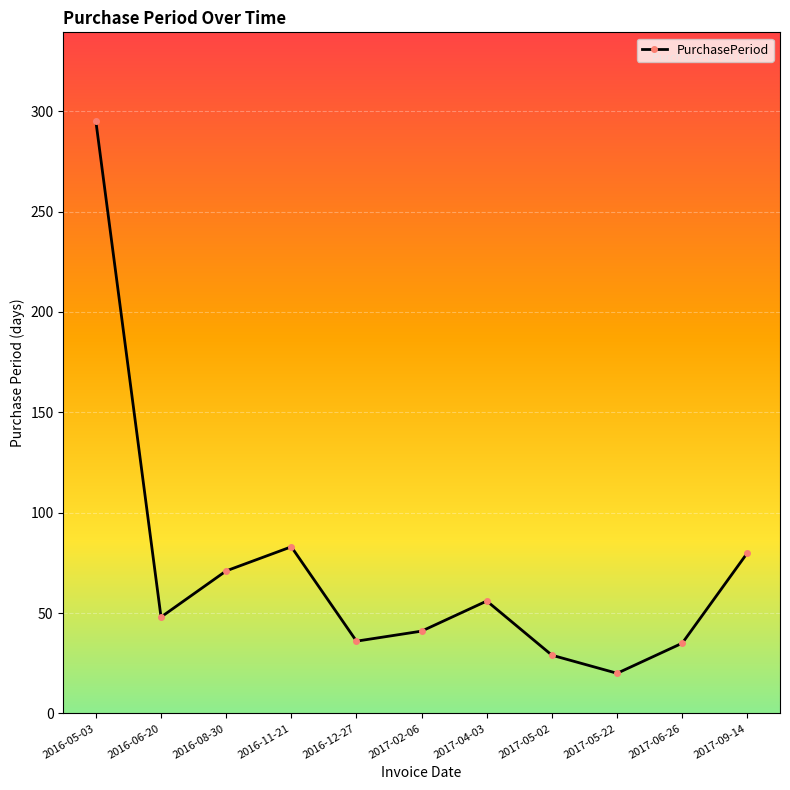

What is the label of the 5th point from the right?

2017-04-03